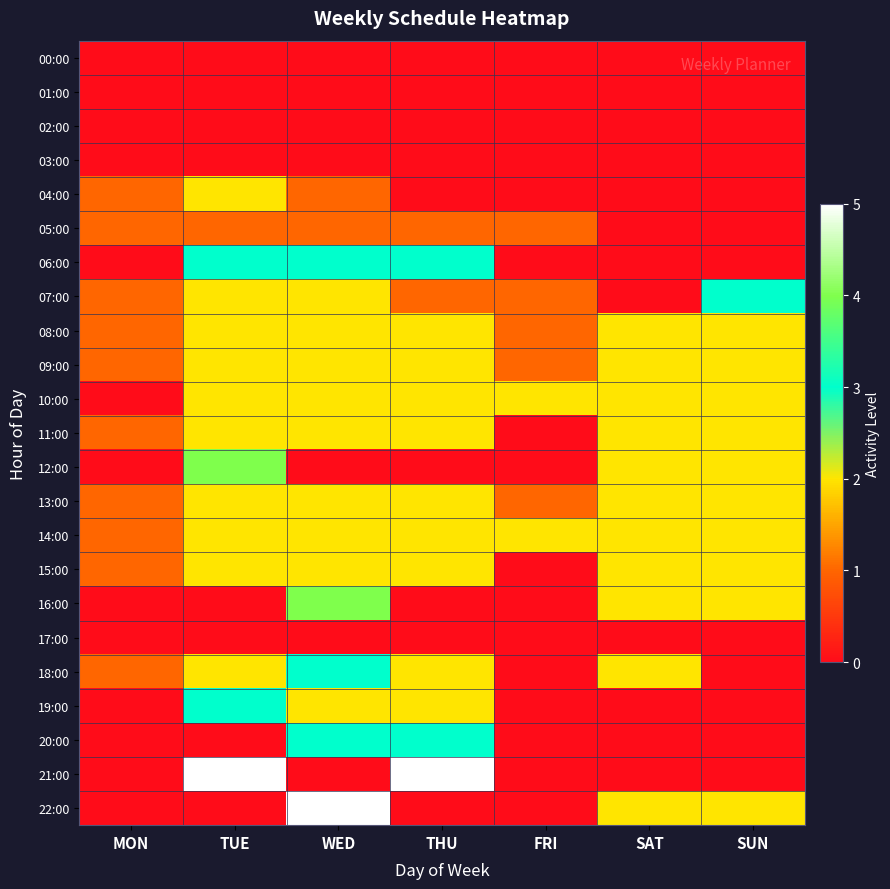

Reading right to left, list all the values displayed in this chart.

00:00: SUN=0	SAT=0	FRI=0	THU=0	WED=0	TUE=0	MON=0
01:00: SUN=0	SAT=0	FRI=0	THU=0	WED=0	TUE=0	MON=0
02:00: SUN=0	SAT=0	FRI=0	THU=0	WED=0	TUE=0	MON=0
03:00: SUN=0	SAT=0	FRI=0	THU=0	WED=0	TUE=0	MON=0
04:00: SUN=0	SAT=0	FRI=0	THU=0	WED=1	TUE=2	MON=1
05:00: SUN=0	SAT=0	FRI=1	THU=1	WED=1	TUE=1	MON=1
06:00: SUN=0	SAT=0	FRI=0	THU=3	WED=3	TUE=3	MON=0
07:00: SUN=3	SAT=0	FRI=1	THU=1	WED=2	TUE=2	MON=1
08:00: SUN=2	SAT=2	FRI=1	THU=2	WED=2	TUE=2	MON=1
09:00: SUN=2	SAT=2	FRI=1	THU=2	WED=2	TUE=2	MON=1
10:00: SUN=2	SAT=2	FRI=2	THU=2	WED=2	TUE=2	MON=0
11:00: SUN=2	SAT=2	FRI=0	THU=2	WED=2	TUE=2	MON=1
12:00: SUN=2	SAT=2	FRI=0	THU=0	WED=0	TUE=4	MON=0
13:00: SUN=2	SAT=2	FRI=1	THU=2	WED=2	TUE=2	MON=1
14:00: SUN=2	SAT=2	FRI=2	THU=2	WED=2	TUE=2	MON=1
15:00: SUN=2	SAT=2	FRI=0	THU=2	WED=2	TUE=2	MON=1
16:00: SUN=2	SAT=2	FRI=0	THU=0	WED=4	TUE=0	MON=0
17:00: SUN=0	SAT=0	FRI=0	THU=0	WED=0	TUE=0	MON=0
18:00: SUN=0	SAT=2	FRI=0	THU=2	WED=3	TUE=2	MON=1
19:00: SUN=0	SAT=0	FRI=0	THU=2	WED=2	TUE=3	MON=0
20:00: SUN=0	SAT=0	FRI=0	THU=3	WED=3	TUE=0	MON=0
21:00: SUN=0	SAT=0	FRI=0	THU=5	WED=0	TUE=5	MON=0
22:00: SUN=2	SAT=2	FRI=0	THU=0	WED=5	TUE=0	MON=0